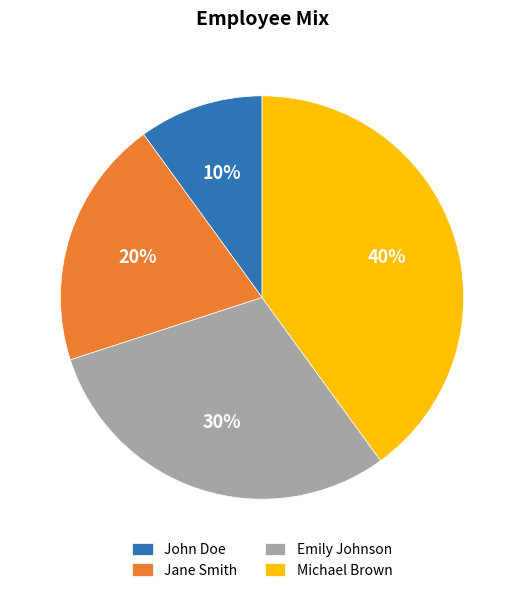

To the nearest percent, what is the average slice percentage?

25%